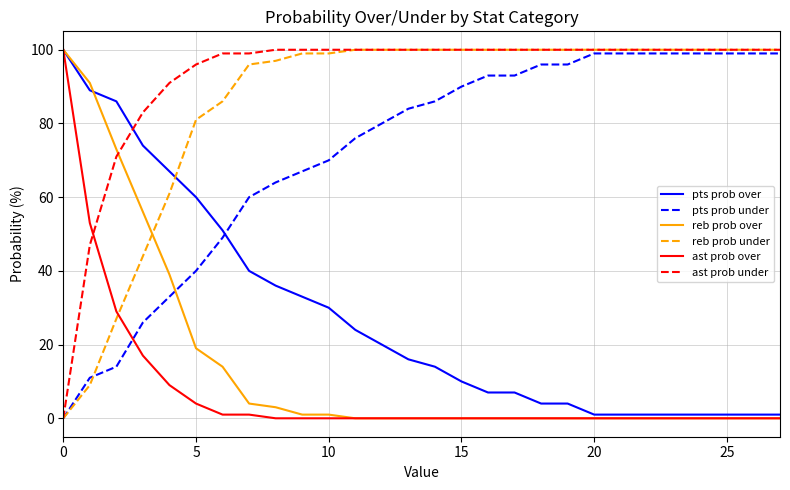

Which series has the largest total across all categories?

ast prob under